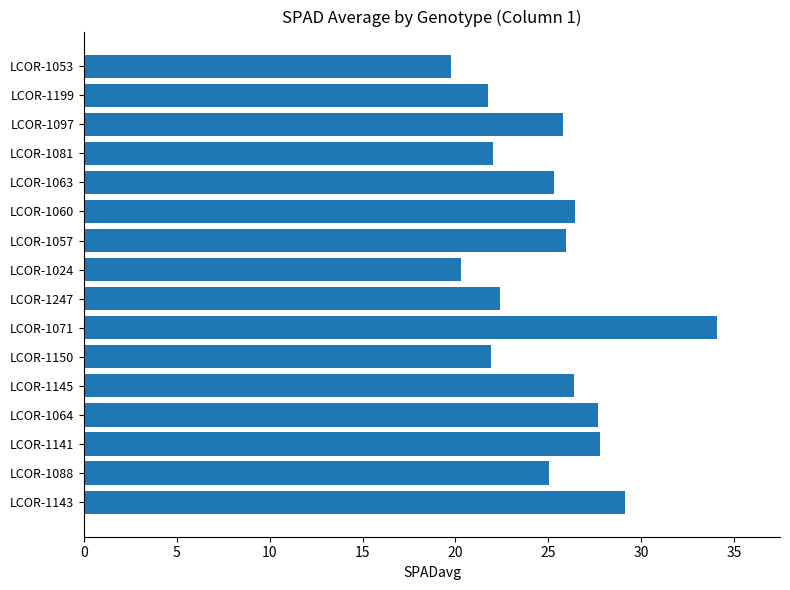

Which category has the highest value across all series?

LCOR-1071